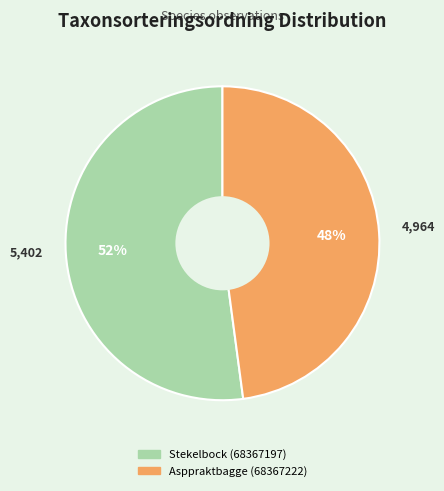

Does Asppraktbagge (68367222) account for over 50% of the chart?

No